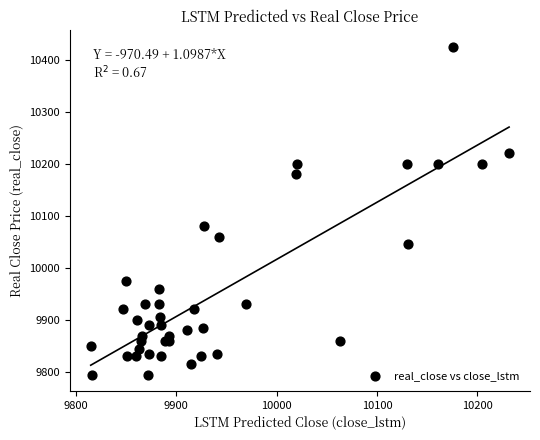

What Y value in the scatter plot is closest to 10110?

10080